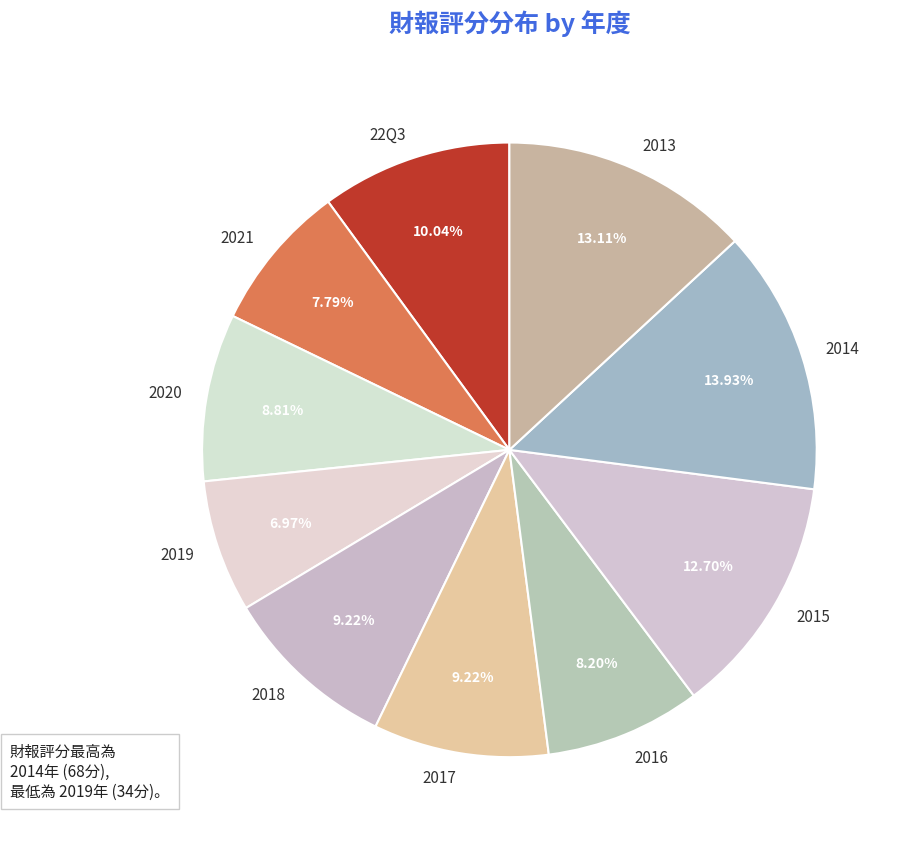

What is the smallest slice in the pie chart?

2019